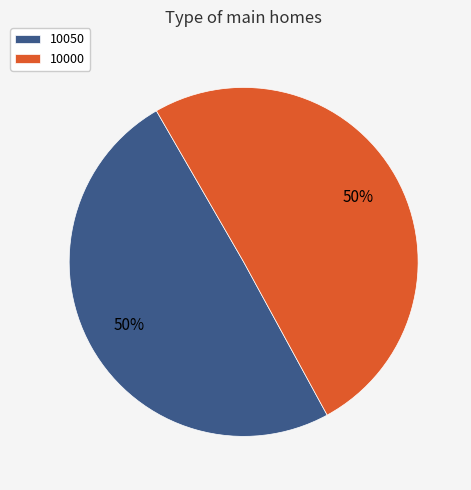

To the nearest percent, what is the average slice percentage?

50%